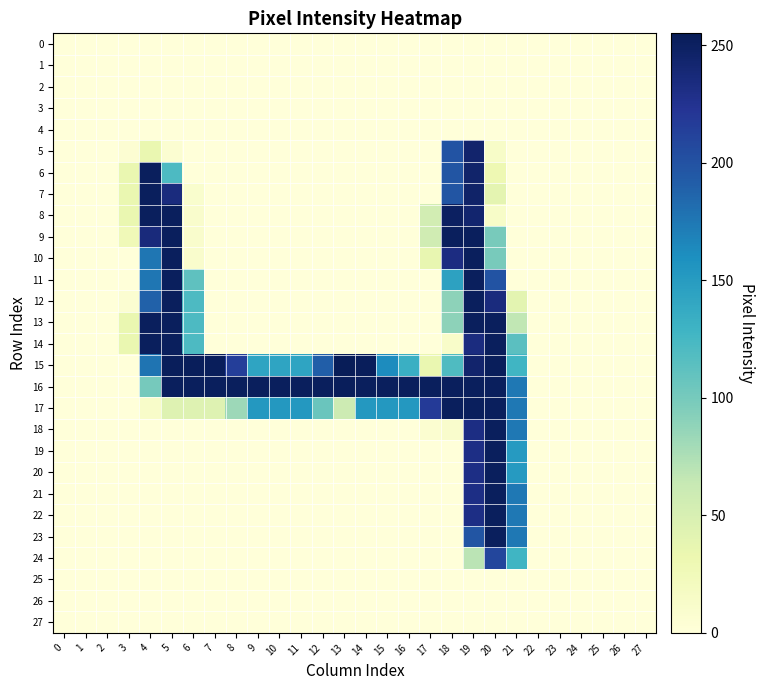

Reading left to right, transcribe all the data shown in this chart.

0: 0=0	1=0	2=0	3=0	4=0	5=0	6=0	7=0	8=0	9=0	10=0	11=0	12=0	13=0	14=0	15=0	16=0	17=0	18=0	19=0	20=0	21=0	22=0	23=0	24=0	25=0	26=0	27=0
1: 0=0	1=0	2=0	3=0	4=0	5=0	6=0	7=0	8=0	9=0	10=0	11=0	12=0	13=0	14=0	15=0	16=0	17=0	18=0	19=0	20=0	21=0	22=0	23=0	24=0	25=0	26=0	27=0
2: 0=0	1=0	2=0	3=0	4=0	5=0	6=0	7=0	8=0	9=0	10=0	11=0	12=0	13=0	14=0	15=0	16=0	17=0	18=0	19=0	20=0	21=0	22=0	23=0	24=0	25=0	26=0	27=0
3: 0=0	1=0	2=0	3=0	4=0	5=0	6=0	7=0	8=0	9=0	10=0	11=0	12=0	13=0	14=0	15=0	16=0	17=0	18=0	19=0	20=0	21=0	22=0	23=0	24=0	25=0	26=0	27=0
4: 0=0	1=0	2=0	3=0	4=0	5=0	6=0	7=0	8=0	9=0	10=0	11=0	12=0	13=0	14=0	15=0	16=0	17=0	18=0	19=0	20=0	21=0	22=0	23=0	24=0	25=0	26=0	27=0
5: 0=0	1=0	2=0	3=5	4=34	5=6	6=0	7=0	8=0	9=0	10=0	11=0	12=0	13=0	14=0	15=0	16=0	17=0	18=199	19=244	20=13	21=0	22=0	23=0	24=0	25=0	26=0	27=0
6: 0=0	1=0	2=0	3=34	4=252	5=121	6=0	7=0	8=0	9=0	10=0	11=0	12=0	13=0	14=0	15=0	16=0	17=0	18=198	19=245	20=30	21=0	22=0	23=0	24=0	25=0	26=0	27=0
7: 0=0	1=0	2=0	3=34	4=252	5=235	6=9	7=0	8=0	9=0	10=0	11=0	12=0	13=0	14=0	15=0	16=0	17=0	18=198	19=246	20=39	21=0	22=0	23=0	24=0	25=0	26=0	27=0
8: 0=0	1=0	2=0	3=34	4=252	5=252	6=10	7=0	8=0	9=0	10=0	11=0	12=0	13=0	14=0	15=0	16=0	17=54	18=250	19=243	20=13	21=0	22=0	23=0	24=0	25=0	26=0	27=0
9: 0=0	1=0	2=0	3=26	4=236	5=252	6=10	7=0	8=0	9=0	10=0	11=0	12=0	13=0	14=0	15=0	16=0	17=56	18=252	19=252	20=99	21=0	22=0	23=0	24=0	25=0	26=0	27=0
10: 0=0	1=0	2=0	3=0	4=176	5=252	6=10	7=0	8=0	9=0	10=0	11=0	12=0	13=0	14=0	15=0	16=0	17=36	18=233	19=252	20=99	21=0	22=0	23=0	24=0	25=0	26=0	27=0
11: 0=0	1=0	2=0	3=0	4=176	5=252	6=112	7=0	8=0	9=0	10=0	11=0	12=0	13=0	14=0	15=0	16=0	17=0	18=145	19=252	20=199	21=0	22=0	23=0	24=0	25=0	26=0	27=0
12: 0=0	1=0	2=0	3=6	4=189	5=252	6=121	7=0	8=0	9=0	10=0	11=0	12=0	13=0	14=0	15=0	16=0	17=0	18=89	19=252	20=235	21=40	22=0	23=0	24=0	25=0	26=0	27=0
13: 0=0	1=0	2=0	3=34	4=252	5=252	6=121	7=0	8=0	9=0	10=0	11=0	12=0	13=0	14=0	15=0	16=0	17=0	18=89	19=252	20=252	21=66	22=0	23=0	24=0	25=0	26=0	27=0
14: 0=0	1=0	2=0	3=34	4=252	5=252	6=121	7=0	8=0	9=0	10=0	11=0	12=0	13=0	14=0	15=0	16=0	17=0	18=12	19=234	20=252	21=114	22=0	23=0	24=0	25=0	26=0	27=0
15: 0=0	1=0	2=0	3=0	4=177	5=253	6=253	7=253	8=215	9=143	10=143	11=143	12=191	13=255	14=253	15=162	16=133	17=34	18=120	19=244	20=253	21=128	22=0	23=0	24=0	25=0	26=0	27=0
16: 0=0	1=0	2=0	3=0	4=100	5=252	6=252	7=252	8=252	9=252	10=252	11=252	12=252	13=253	14=252	15=252	16=252	17=252	18=252	19=252	20=252	21=175	22=0	23=0	24=0	25=0	26=0	27=0
17: 0=0	1=0	2=0	3=0	4=12	5=44	6=44	7=44	8=82	9=153	10=153	11=153	12=106	13=58	14=153	15=153	16=153	17=218	18=252	19=252	20=252	21=175	22=0	23=0	24=0	25=0	26=0	27=0
18: 0=0	1=0	2=0	3=0	4=0	5=0	6=0	7=0	8=0	9=0	10=0	11=0	12=0	13=0	14=0	15=0	16=0	17=7	18=10	19=232	20=252	21=175	22=0	23=0	24=0	25=0	26=0	27=0
19: 0=0	1=0	2=0	3=0	4=0	5=0	6=0	7=0	8=0	9=0	10=0	11=0	12=0	13=0	14=0	15=0	16=0	17=0	18=0	19=231	20=252	21=151	22=0	23=0	24=0	25=0	26=0	27=0
20: 0=0	1=0	2=0	3=0	4=0	5=0	6=0	7=0	8=0	9=0	10=0	11=0	12=0	13=0	14=0	15=0	16=0	17=0	18=0	19=231	20=252	21=151	22=0	23=0	24=0	25=0	26=0	27=0
21: 0=0	1=0	2=0	3=0	4=0	5=0	6=0	7=0	8=0	9=0	10=0	11=0	12=0	13=0	14=0	15=0	16=0	17=0	18=0	19=231	20=252	21=175	22=0	23=0	24=0	25=0	26=0	27=0
22: 0=0	1=0	2=0	3=0	4=0	5=0	6=0	7=0	8=0	9=0	10=0	11=0	12=0	13=0	14=0	15=0	16=0	17=0	18=0	19=231	20=252	21=175	22=0	23=0	24=0	25=0	26=0	27=0
23: 0=0	1=0	2=0	3=0	4=0	5=0	6=0	7=0	8=0	9=0	10=0	11=0	12=0	13=0	14=0	15=0	16=0	17=0	18=0	19=198	20=252	21=175	22=0	23=0	24=0	25=0	26=0	27=0
24: 0=0	1=0	2=0	3=0	4=0	5=0	6=0	7=0	8=0	9=0	10=0	11=0	12=0	13=0	14=0	15=0	16=0	17=0	18=0	19=69	20=209	21=128	22=0	23=0	24=0	25=0	26=0	27=0
25: 0=0	1=0	2=0	3=0	4=0	5=0	6=0	7=0	8=0	9=0	10=0	11=0	12=0	13=0	14=0	15=0	16=0	17=0	18=0	19=0	20=0	21=0	22=0	23=0	24=0	25=0	26=0	27=0
26: 0=0	1=0	2=0	3=0	4=0	5=0	6=0	7=0	8=0	9=0	10=0	11=0	12=0	13=0	14=0	15=0	16=0	17=0	18=0	19=0	20=0	21=0	22=0	23=0	24=0	25=0	26=0	27=0
27: 0=0	1=0	2=0	3=0	4=0	5=0	6=0	7=0	8=0	9=0	10=0	11=0	12=0	13=0	14=0	15=0	16=0	17=0	18=0	19=0	20=0	21=0	22=0	23=0	24=0	25=0	26=0	27=0